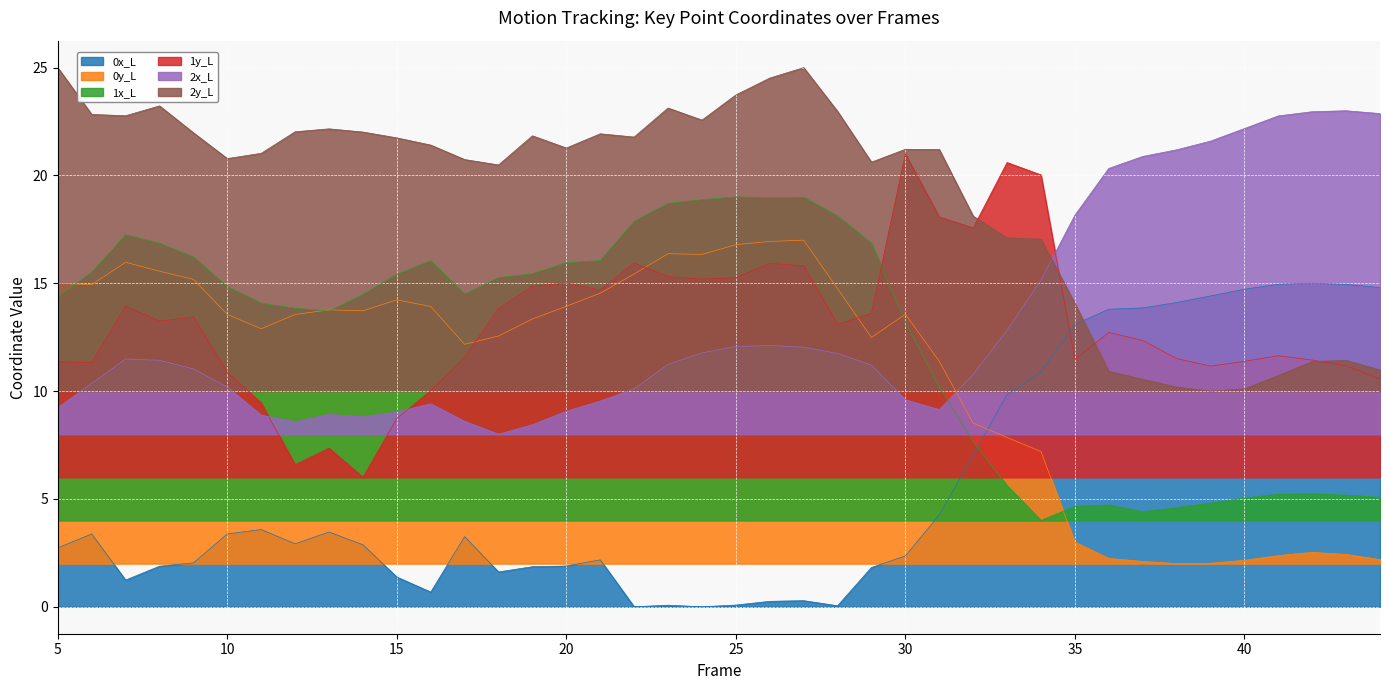

How many interior local peaks does the 1y_L series have?

10